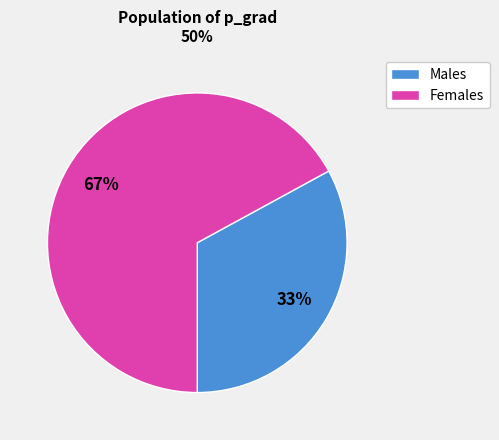

To the nearest percent, what is the average slice percentage?

50%